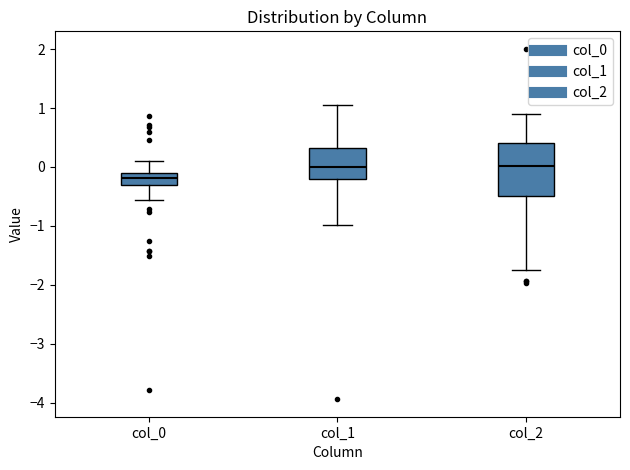

Comparing the boxes themselves (not the whiskers), which one is the tallest?

col_2